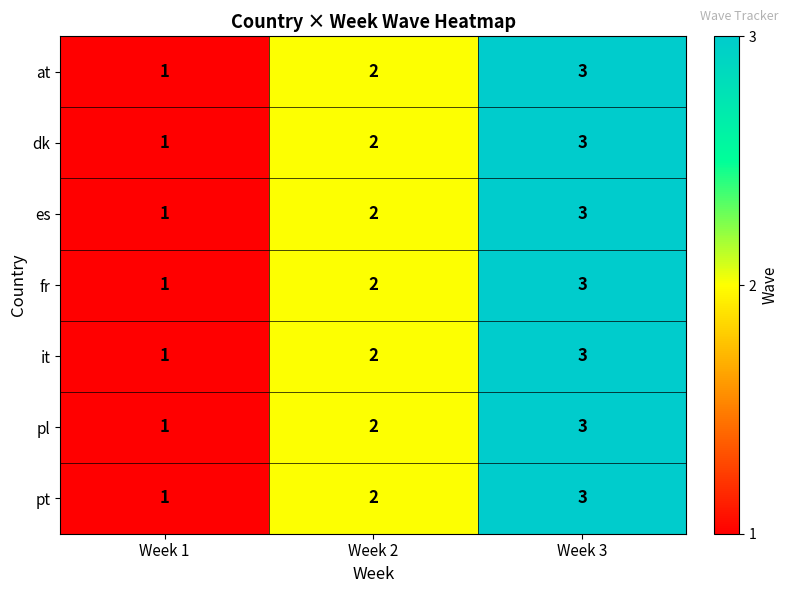

Rank the categories by it value from highest to lowest.

Week 3, Week 2, Week 1